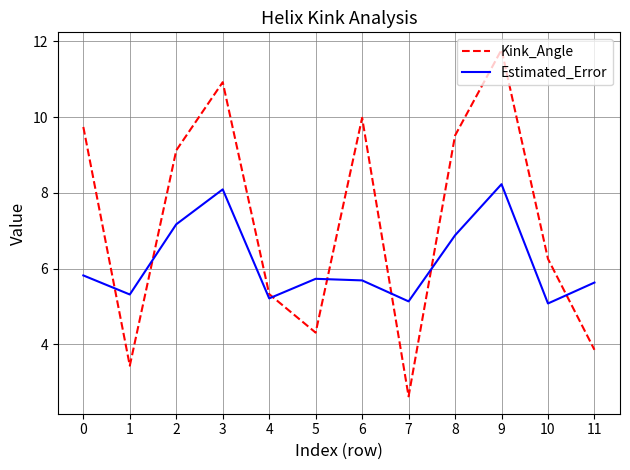

How many interior local valleys does the Kink_Angle series have?

3